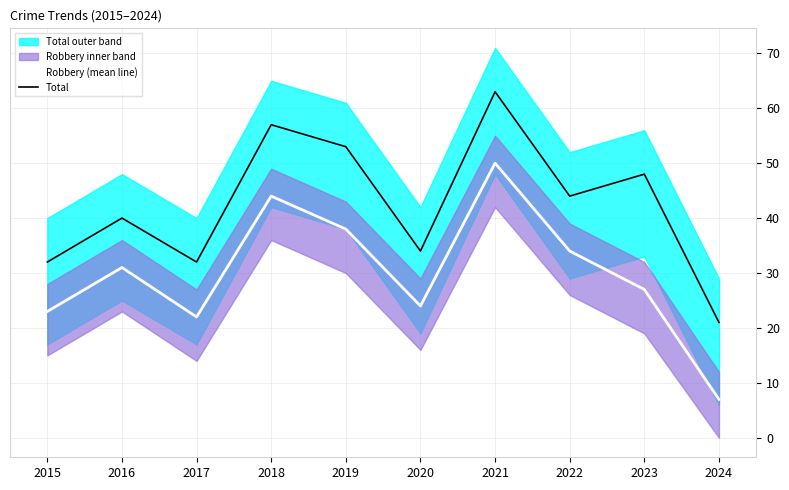

List the series in order of their overall mean, highest first.

Total, Robbery (mean line)